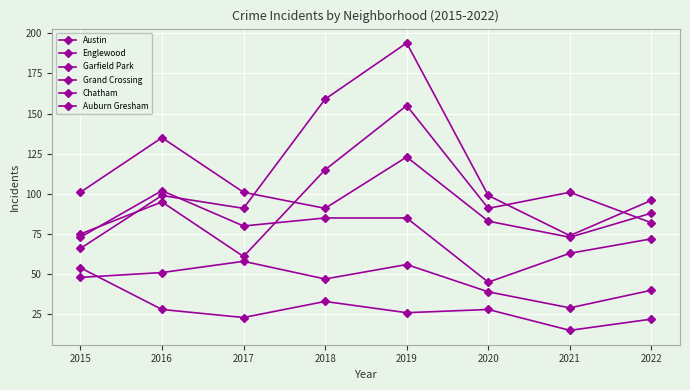

How many values in the Englewood series are below 101?

4